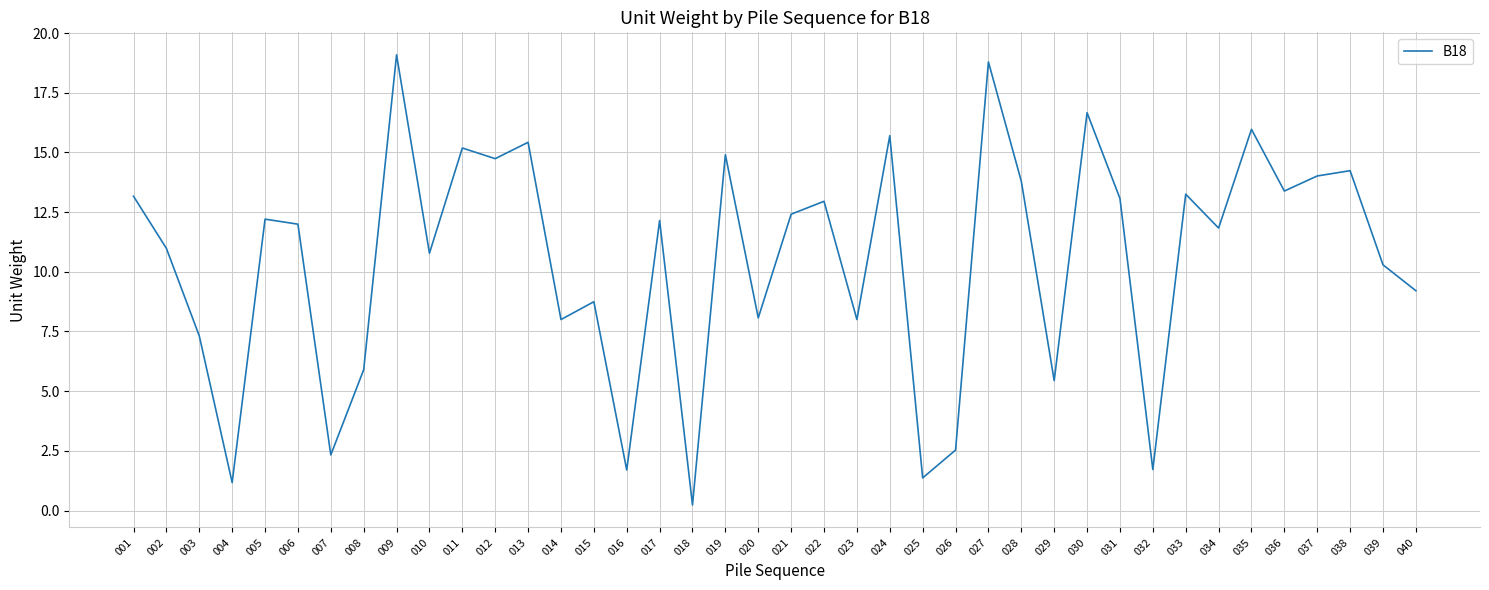

What is the sum of the values at 011 and 026?

17.7